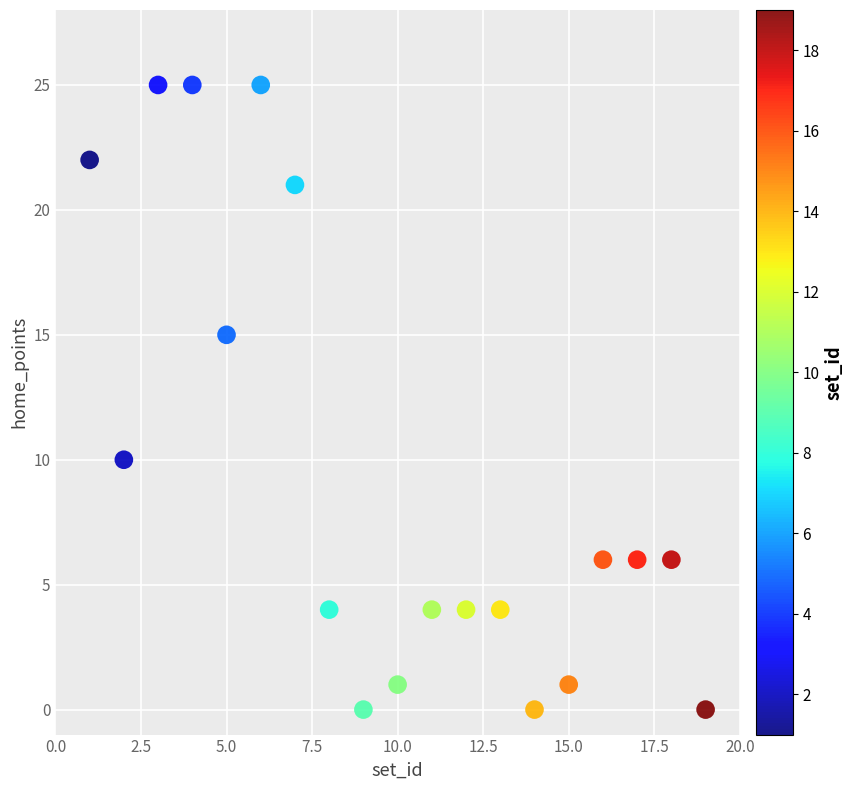

What is the range of Y values (max minus min)?

25